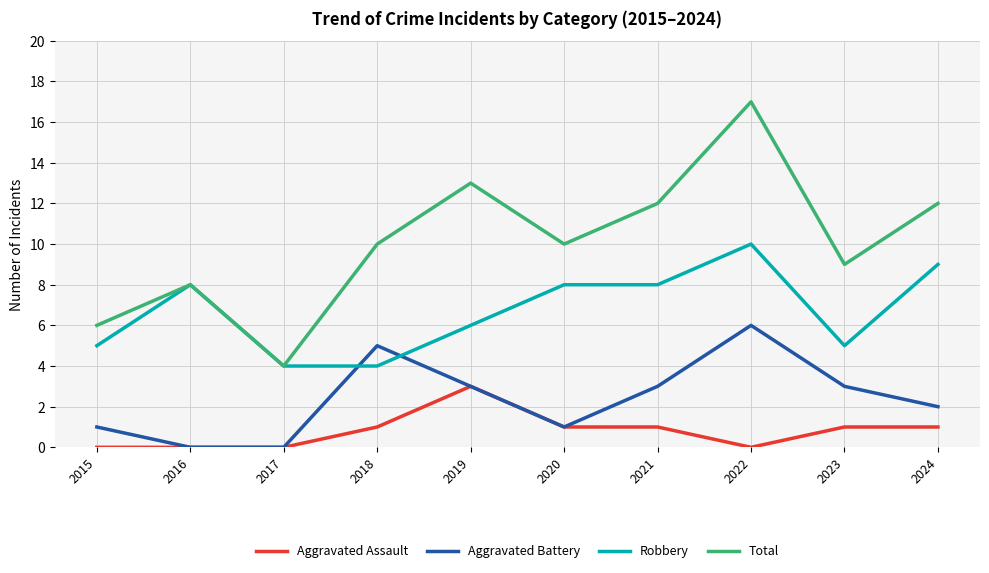

What is the sum of the Total values at 2015 and 2018?

16